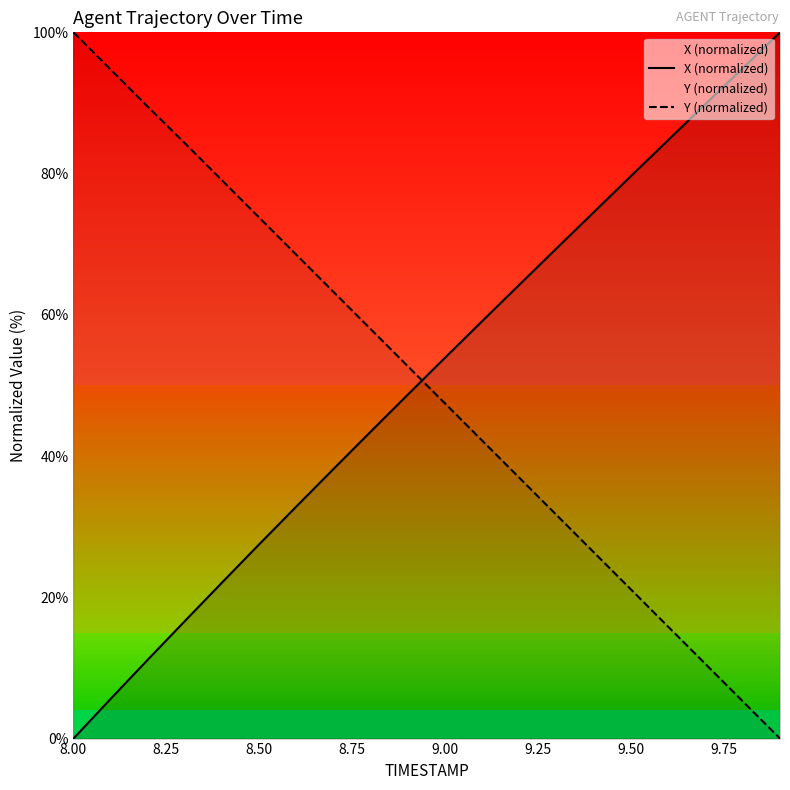

What is the average value of the Y (normalized) series?

50.0